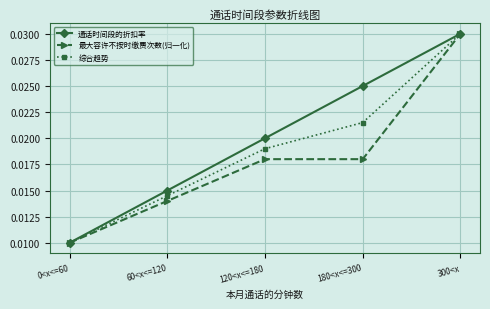

List the series in order of their overall mean, highest first.

通话时间段的折扣率, 综合趋势, 最大容许不按时缴费次数(归一化)